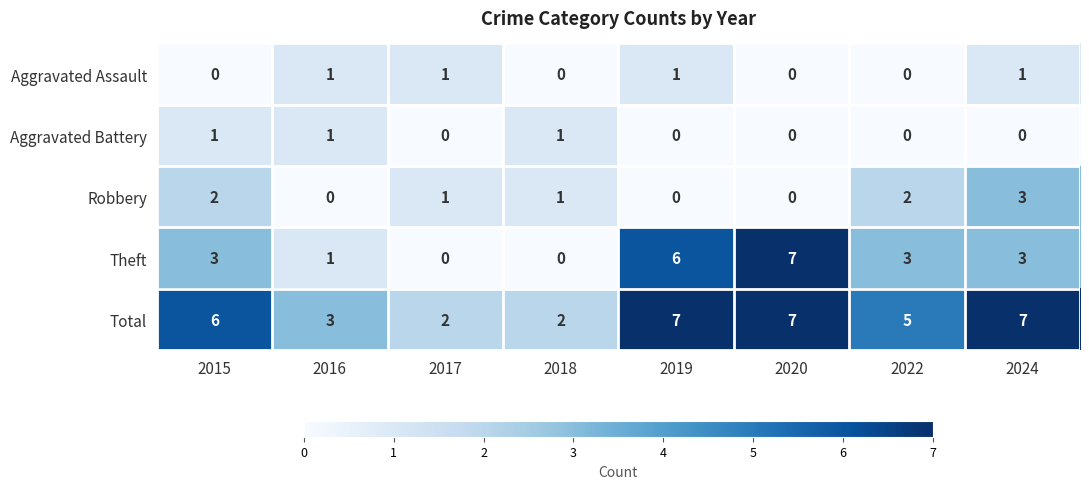

Is it true that Aggravated Assault equals 1 at 2017?

True